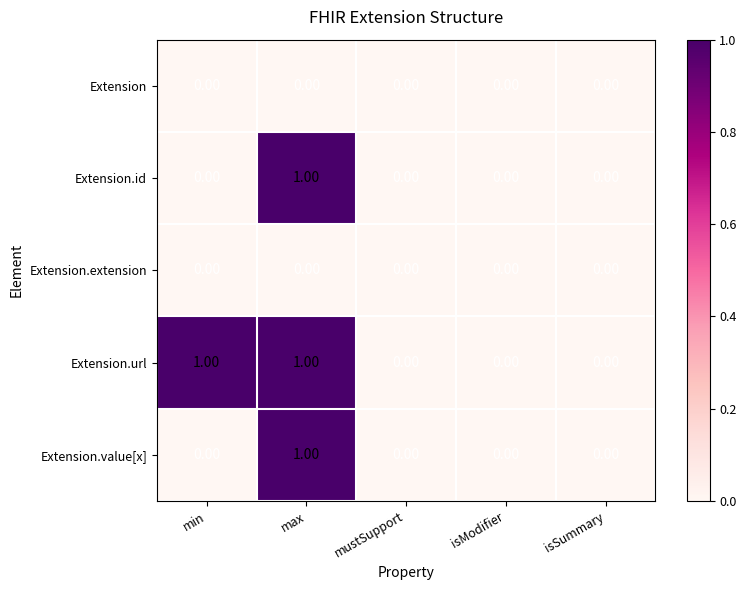

At which category is the sum across all series the highest?

max